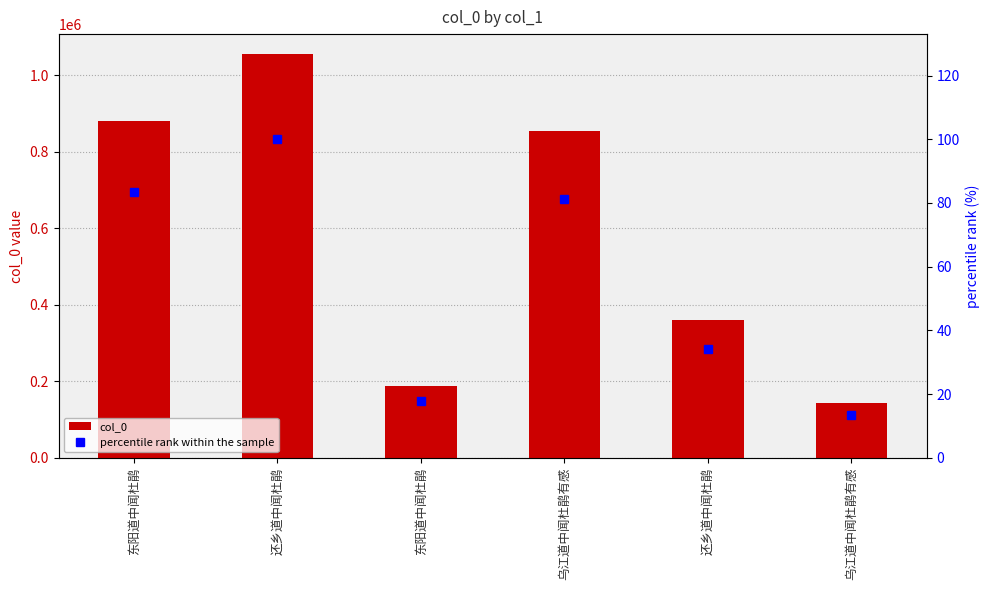

What is the average value of the percentile rank within the sample series?

55.0